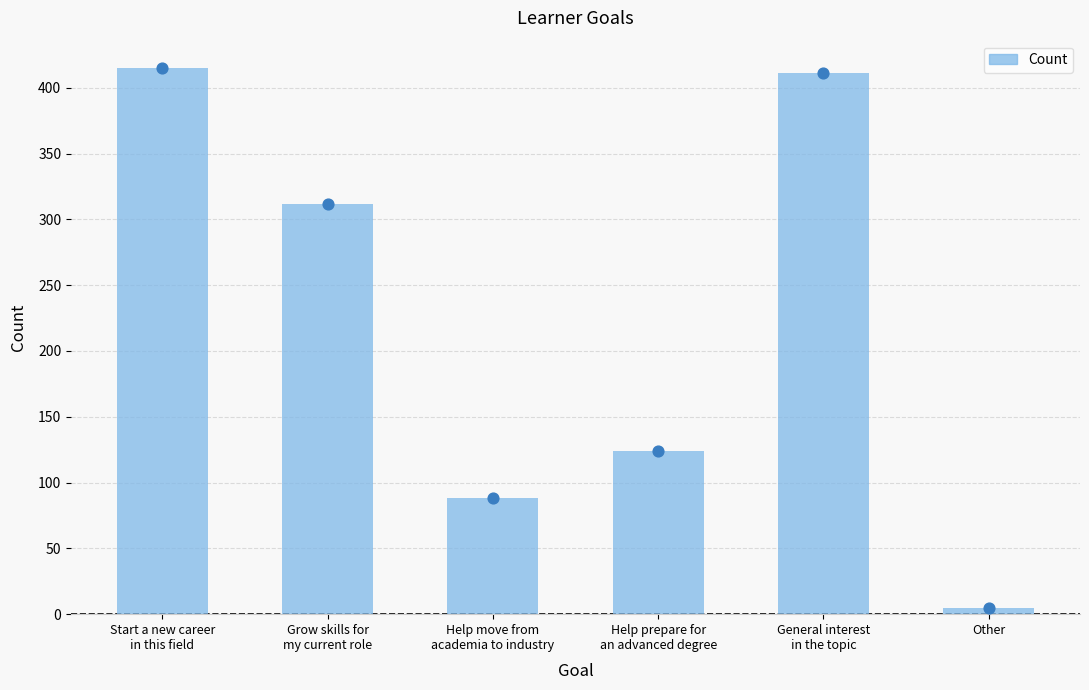

Between Grow skills for
my current role and Help move from
academia to industry, which is larger?

Grow skills for
my current role